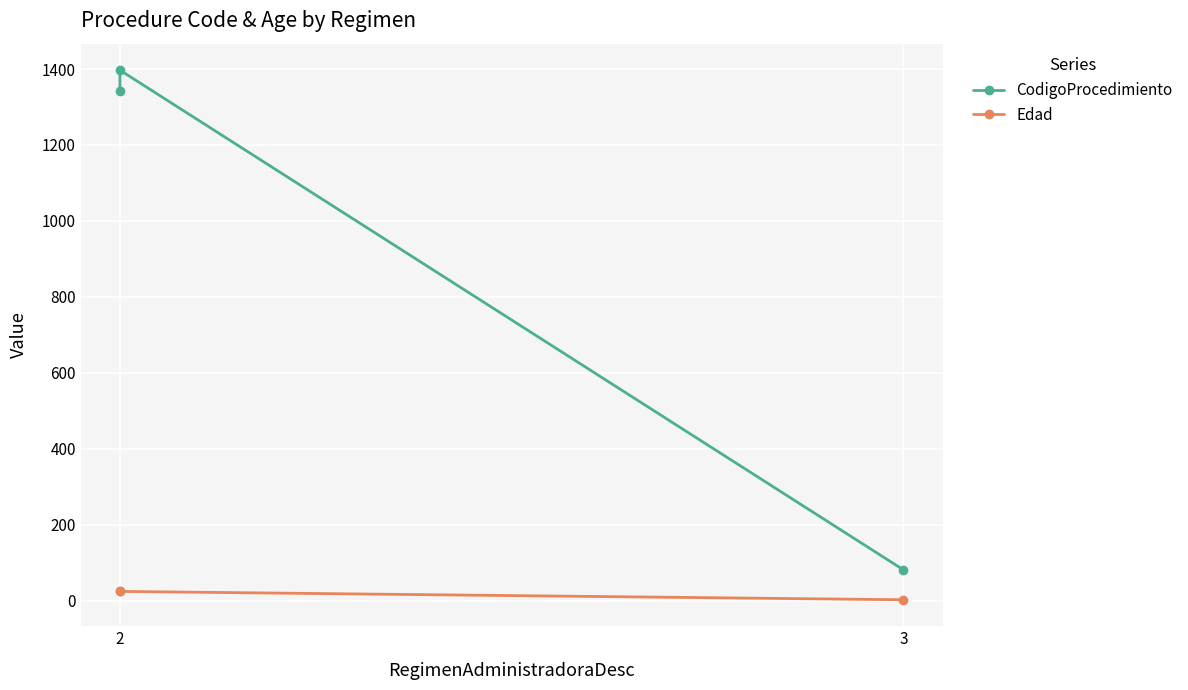

What is the difference between the CodigoProcedimiento values at 2 and 3?

1316